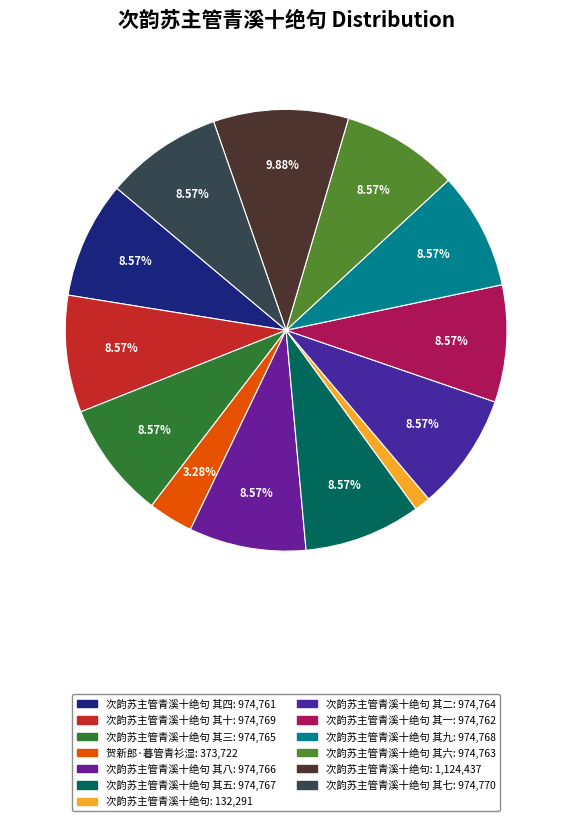

Is there a majority slice in this chart?

No